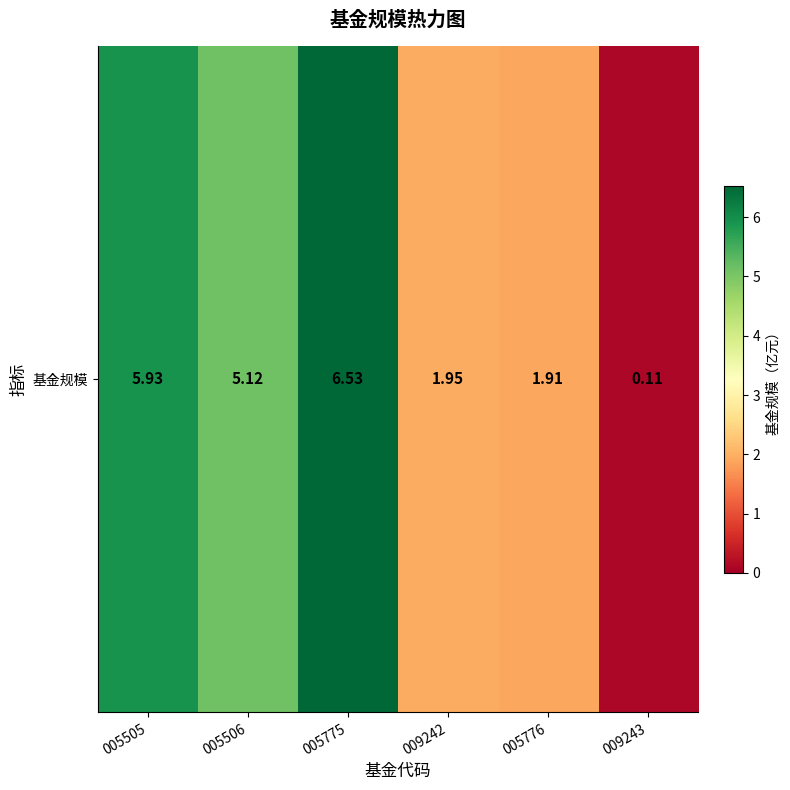

Reading left to right, extract all data points from this chart.

005505=5.9	005506=5.1	005775=6.5	009242=1.9	005776=1.9	009243=0.1